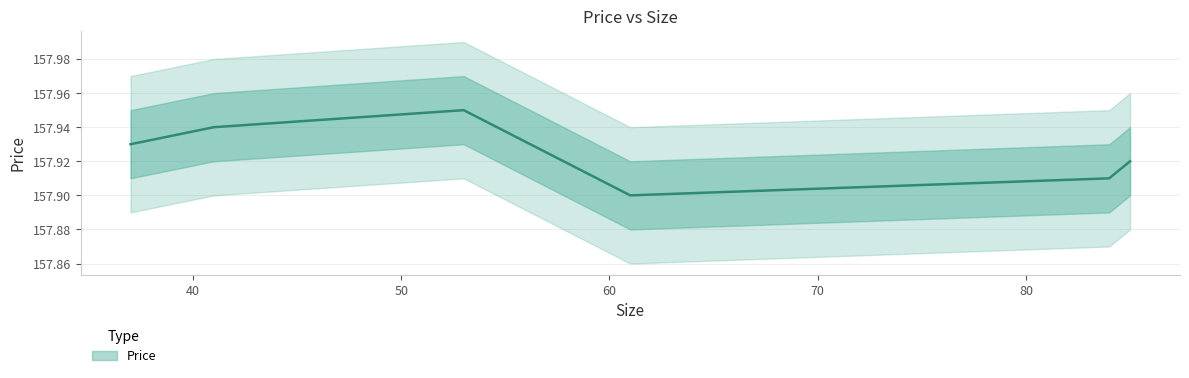

Rank the categories by value from highest to lowest.

53, 41, 37, 85, 84, 61